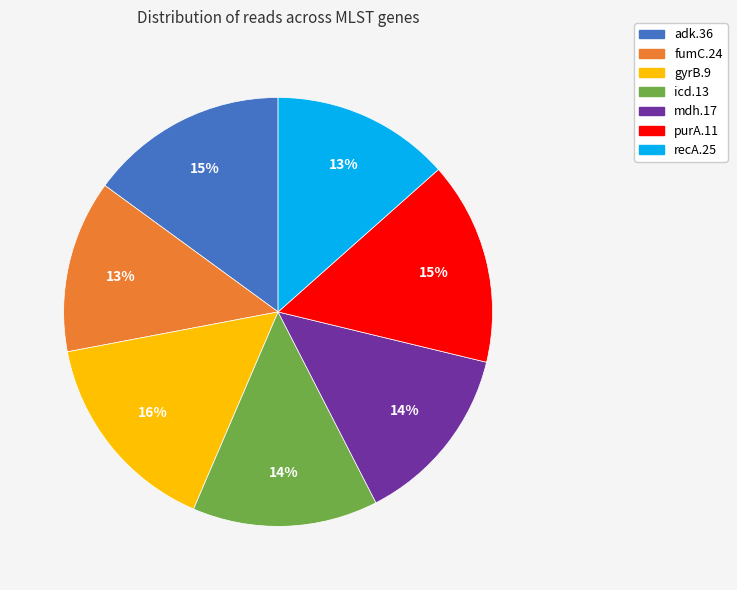

To the nearest percent, what is the difference between the gyrB.9 and adk.36 slice percentages?

1%